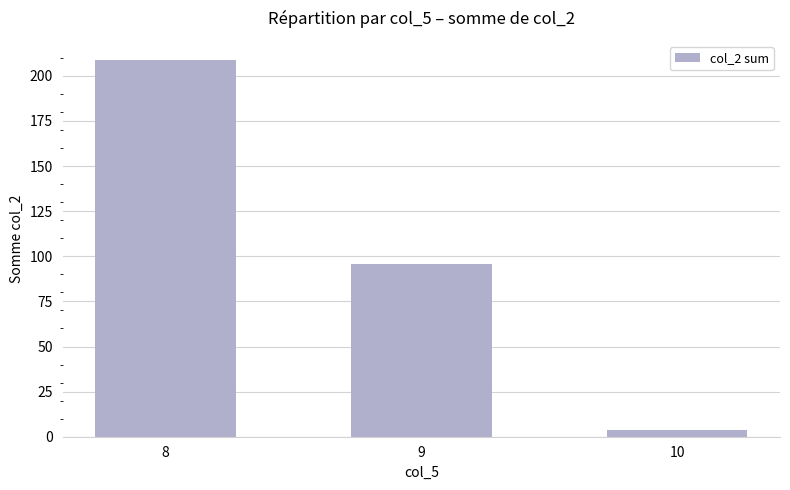

What is the difference between the second highest and minimum values?

92